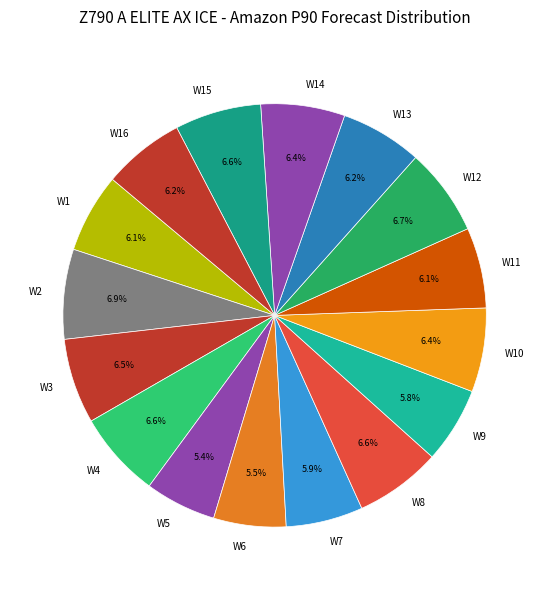

True or false: W3 accounts for 14% of the total.

False